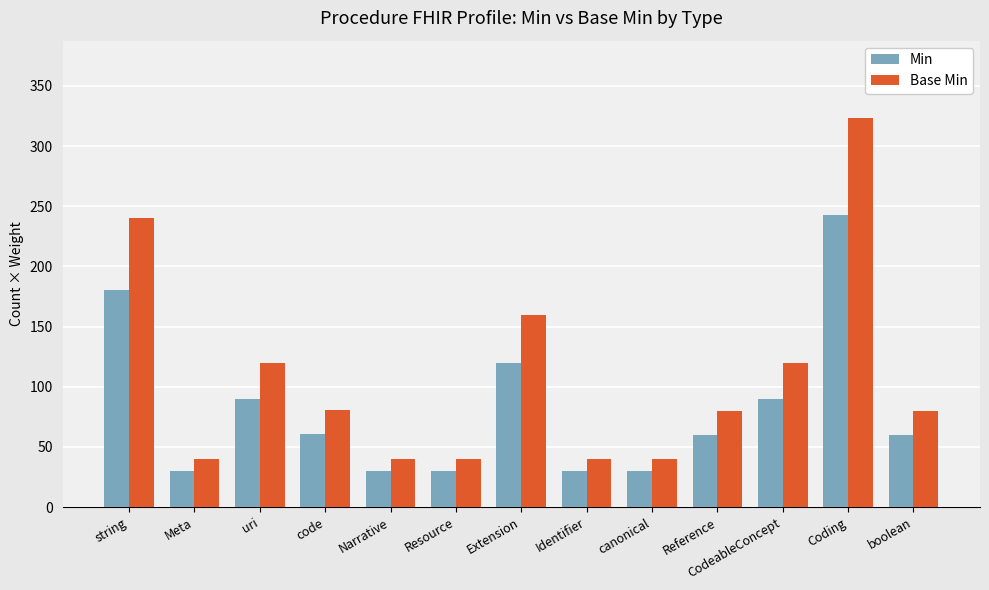

At Reference, list the series in order from largest to smallest.

Base Min, Min